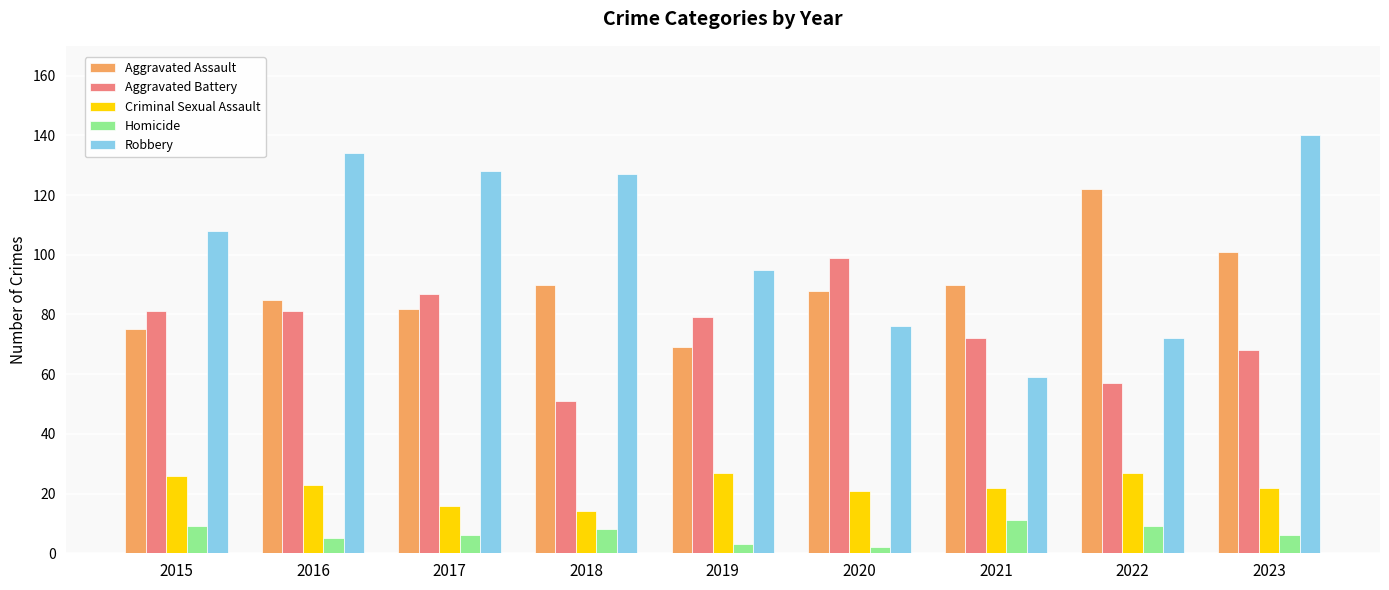

What is the maximum value for Robbery?

140